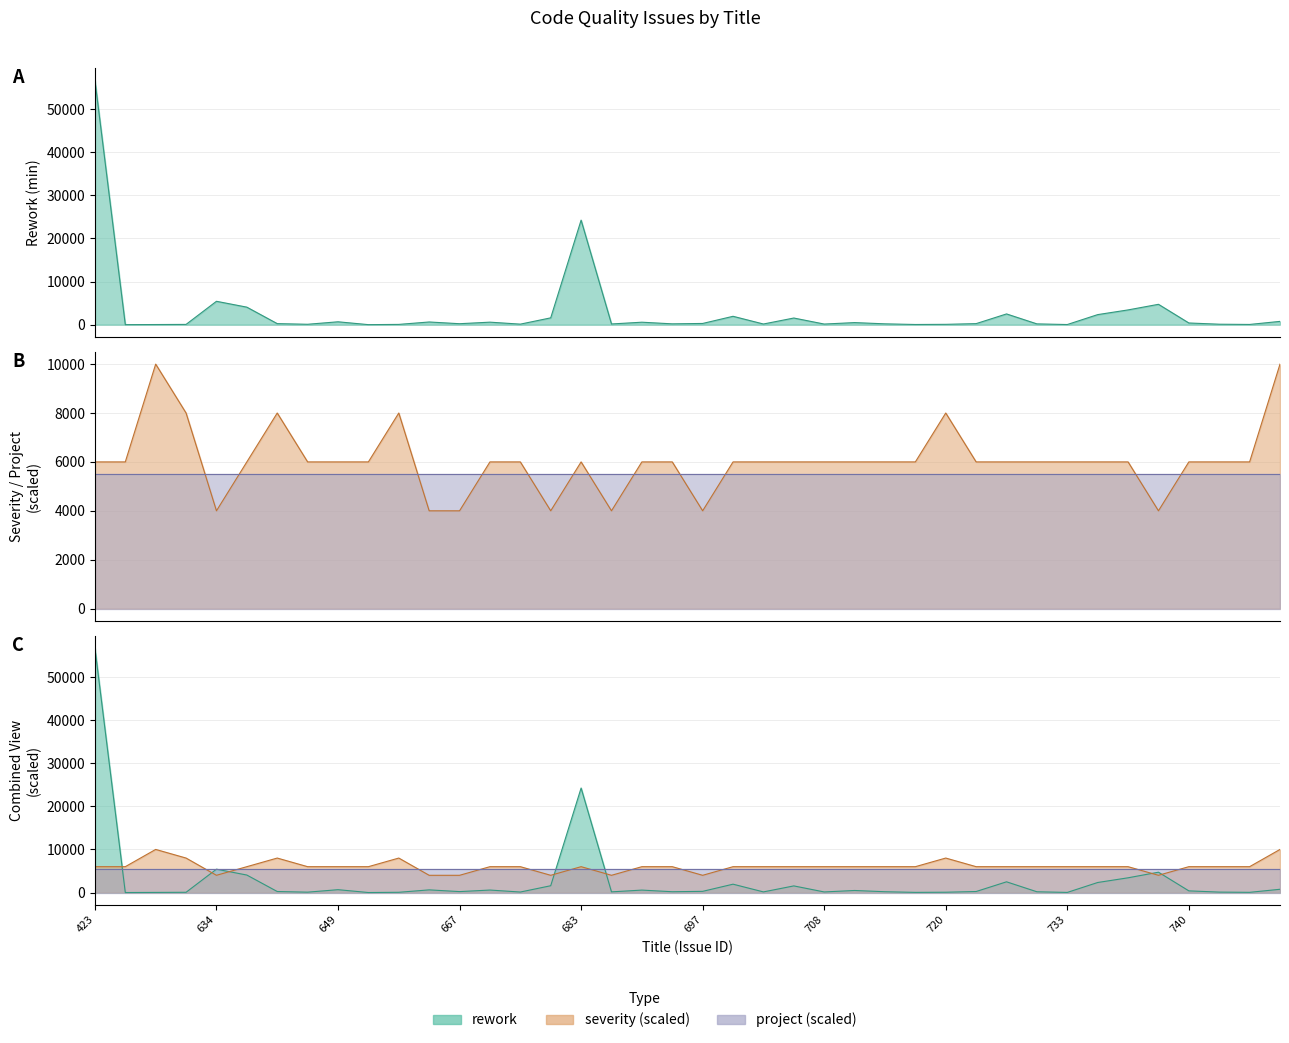

True or false: rework has more than 0 interior local peaks.

True